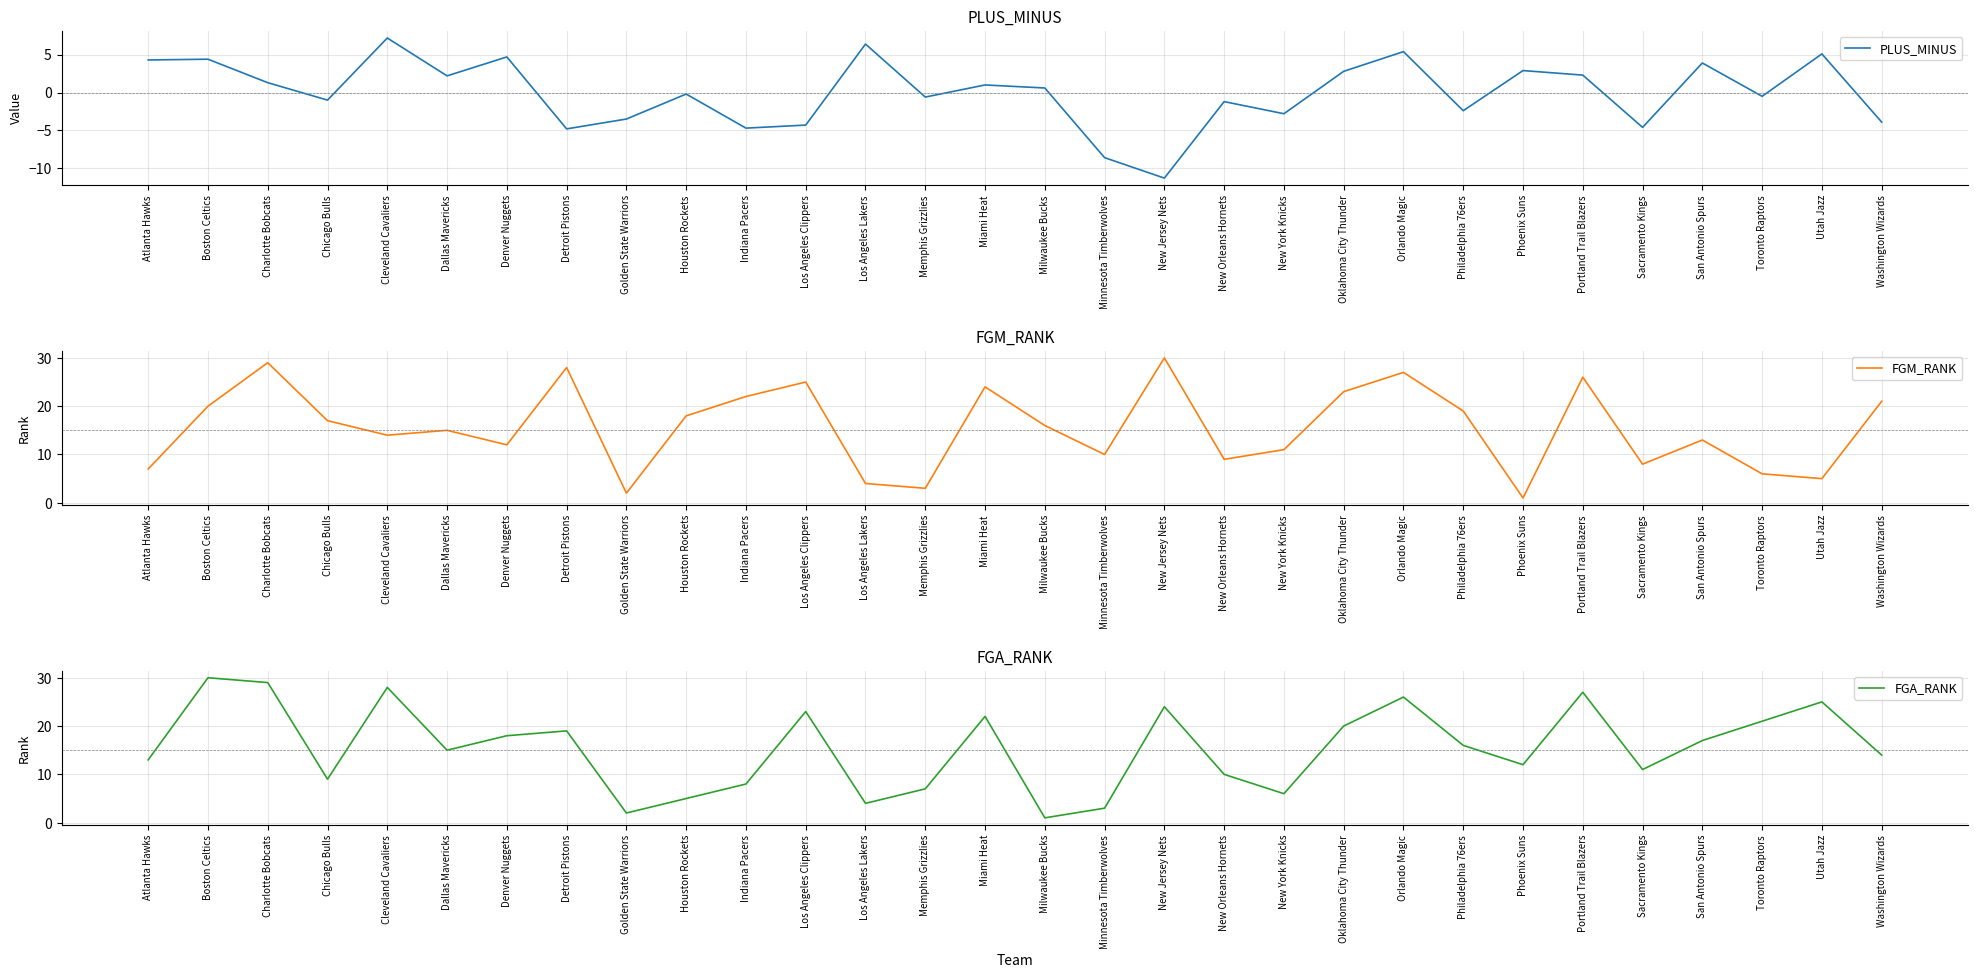

The value of FGA_RANK at Dallas Mavericks is 3.4. True or false?

False